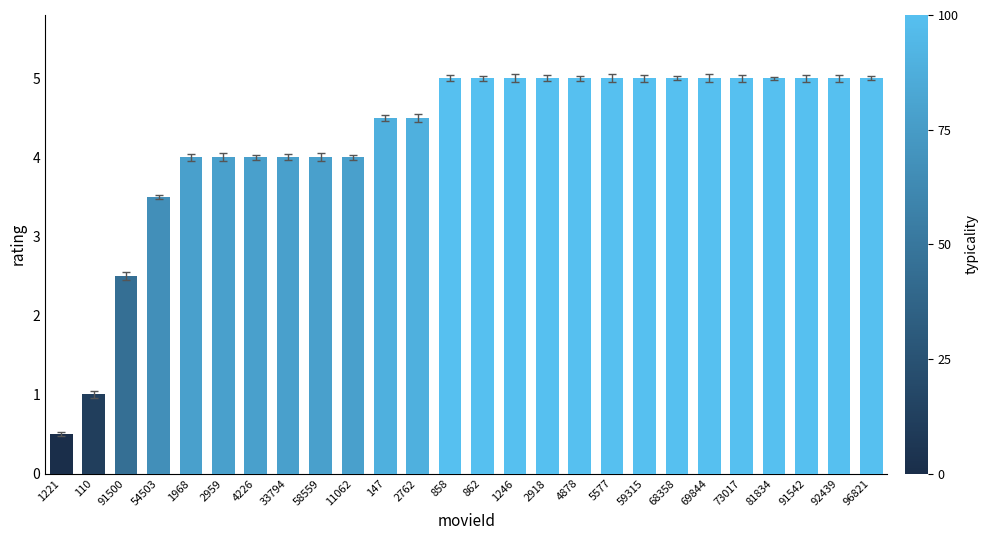

What is the value of the 18th bar from the left?

5.0